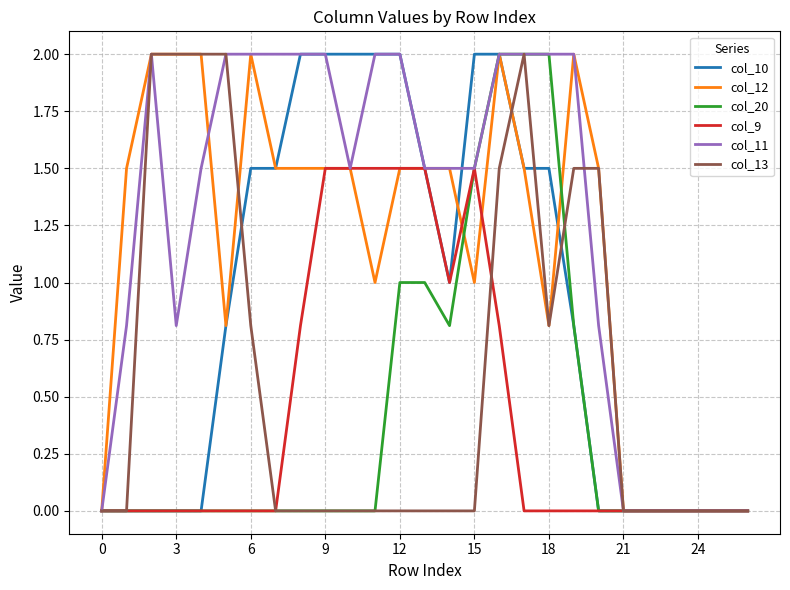

What is the highest value of the col_9 series?

1.5